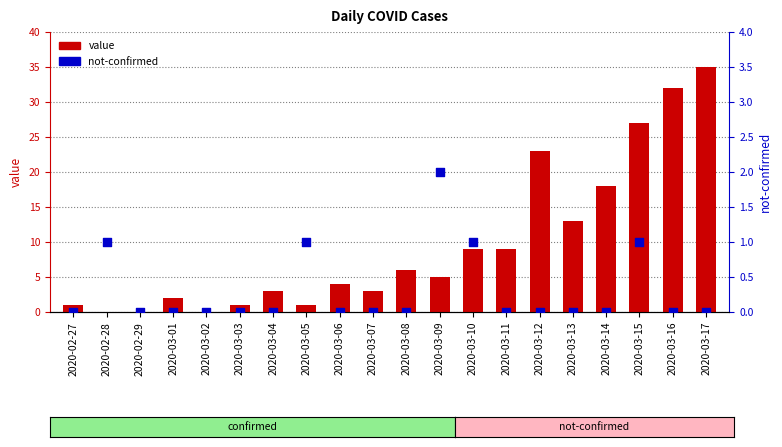

Which series contains the highest Y value?

value